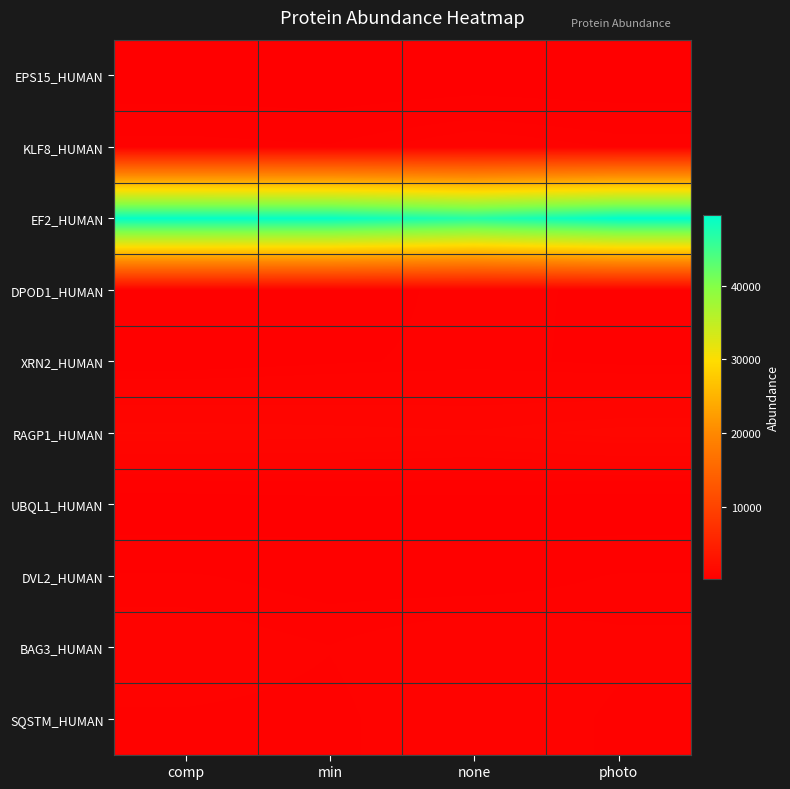

Between min and none, which series saw the biggest shift?

EF2_HUMAN